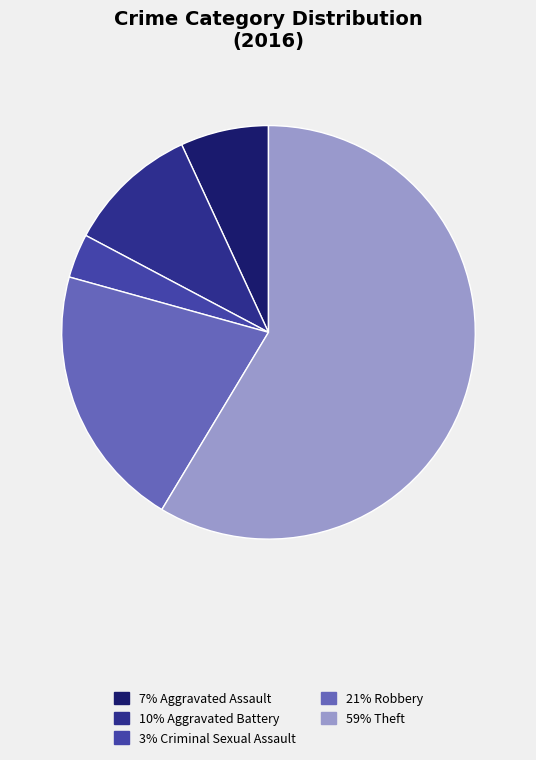

Is there a majority slice in this chart?

Yes